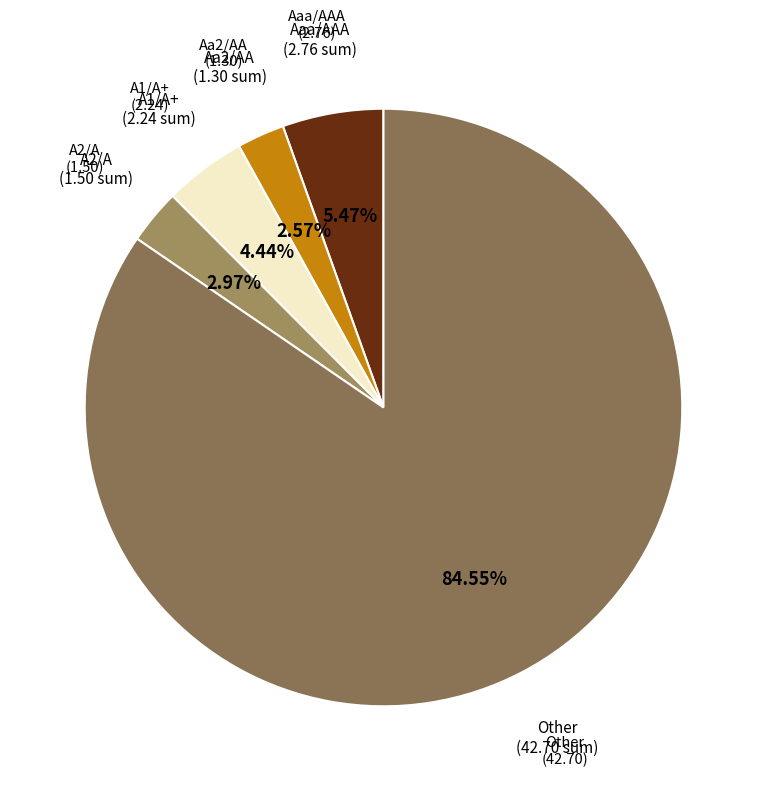

Which category has the biggest portion of the pie?

Other